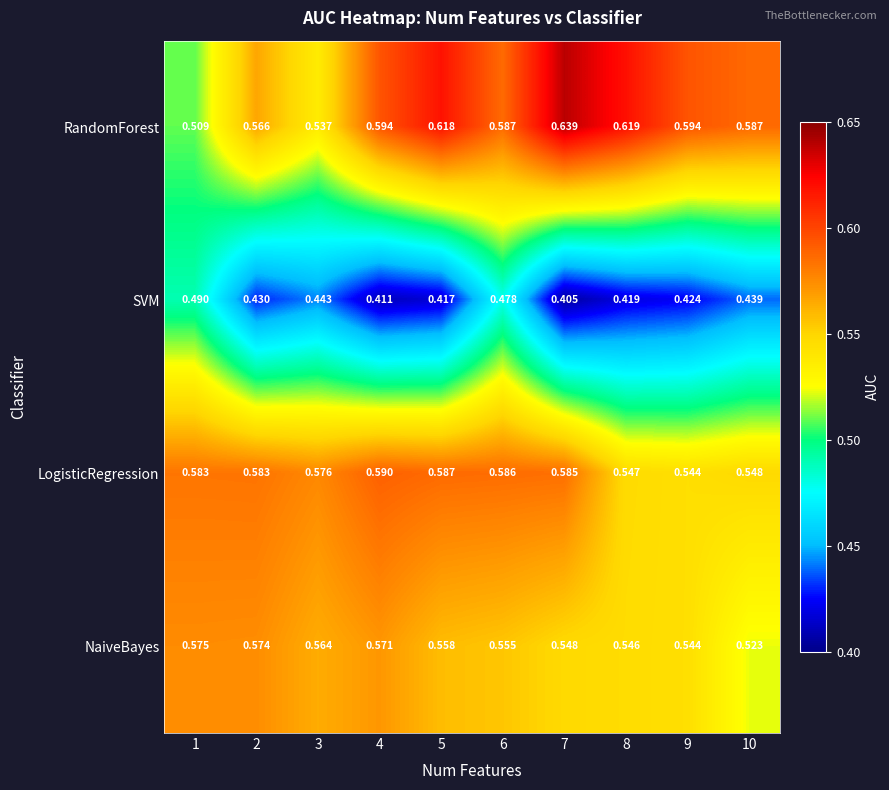

Which series changed the most between 8 and 10?

RandomForest